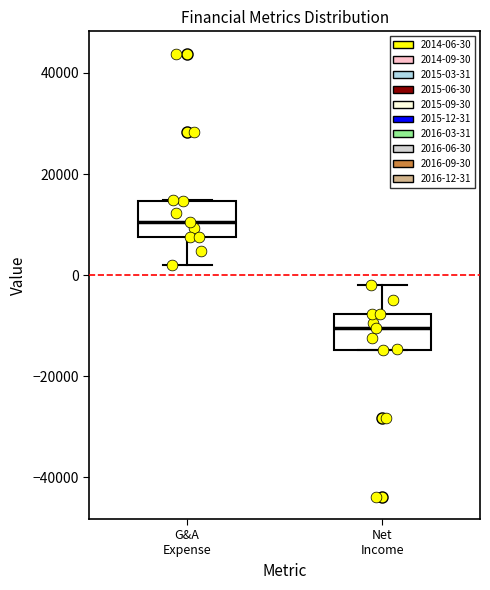

Reading left to right, transcribe this box plot: for each box, give where its median line is, the range the box spans, and where its two whiskers end, as read against the y-axis. The values are not printed on the chart, so give them approximately, as read against the axis.

G&A Expense: median 10000, box 8000 to 14000, whiskers 2000 to 14000
Net Income: median -10000, box -14000 to -8000, whiskers -14000 to -2000